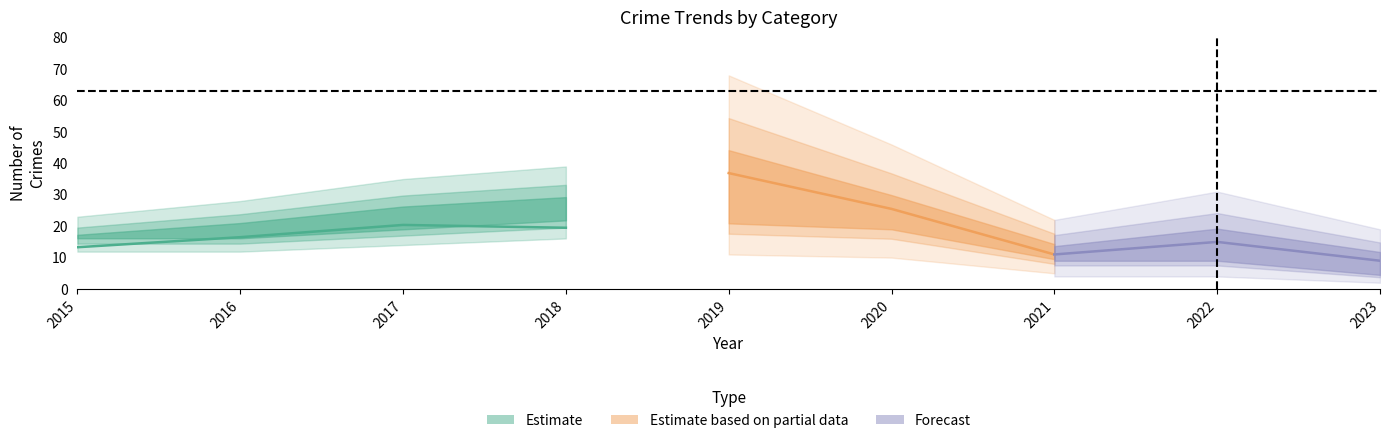

At which category does Total reach its first local peak?

2019